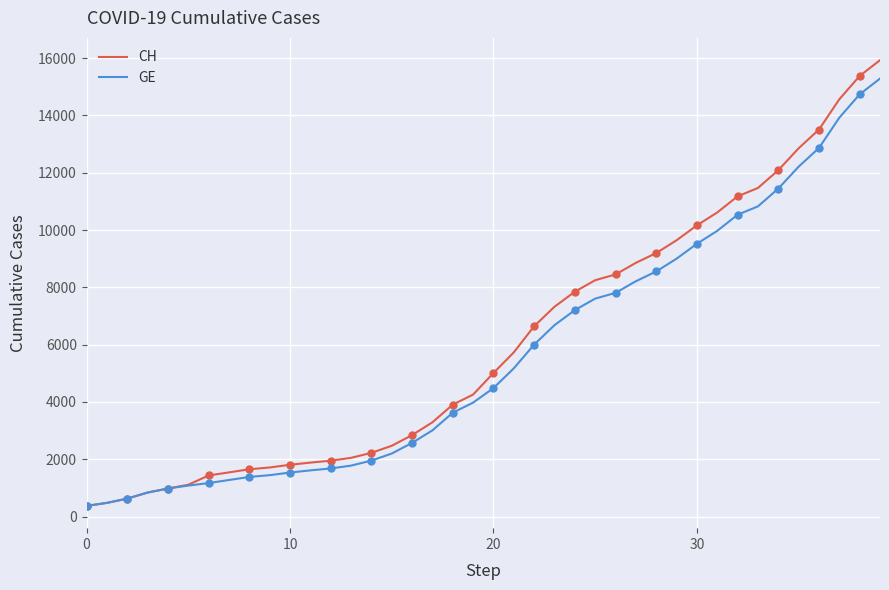

What is the minimum value for GE?

375